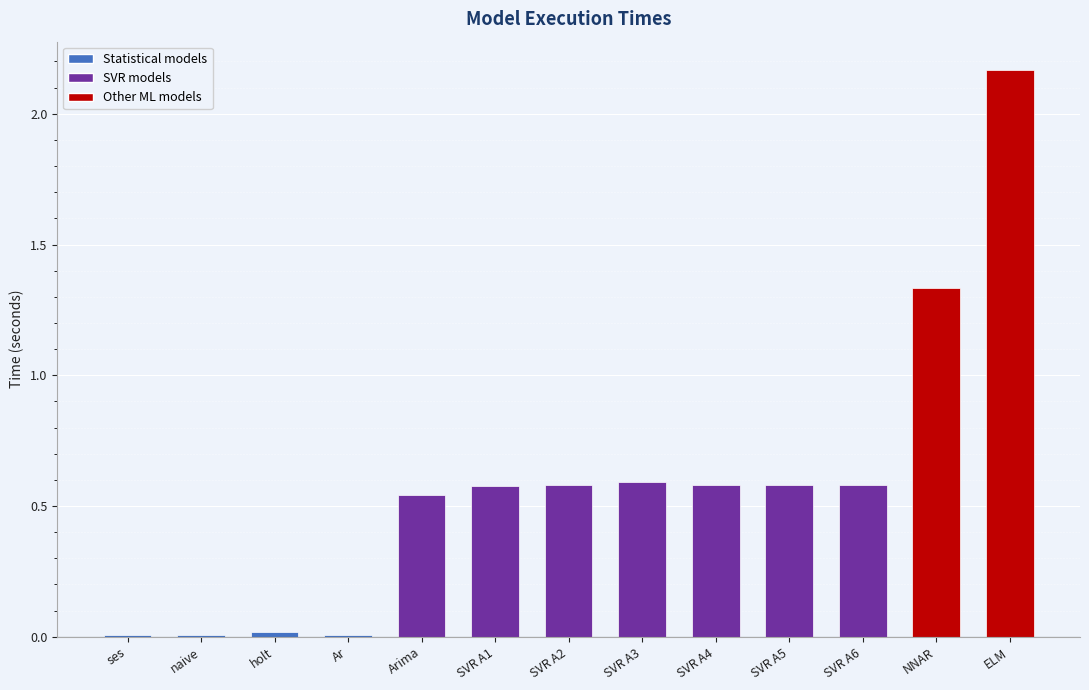

The value at SVR A5 is 0.6. True or false?

True